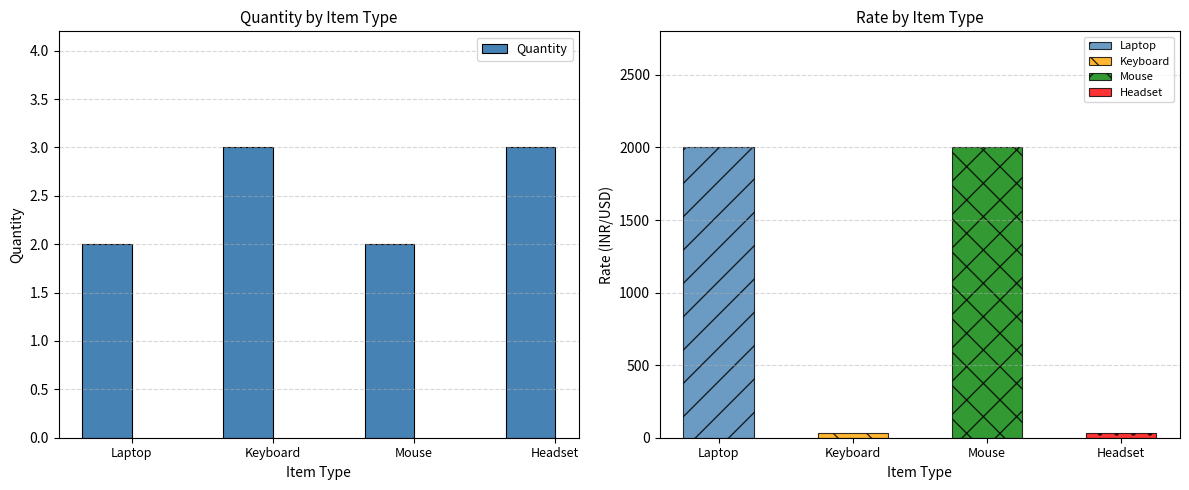

Which label corresponds to the smallest value in the chart?

Laptop